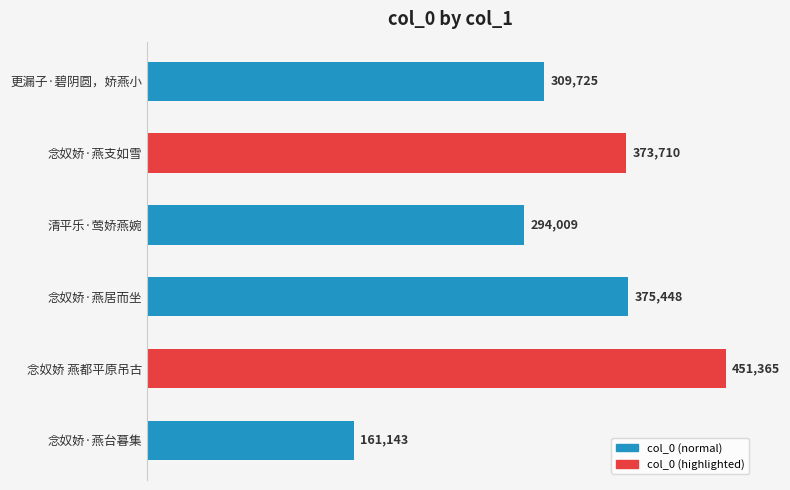

List the labels in order of value, largest first.

念奴娇 燕都平原吊古, 念奴娇·燕居而坐, 念奴娇·燕支如雪, 更漏子·碧阴圆，娇燕小, 清平乐·莺娇燕婉, 念奴娇·燕台暮集